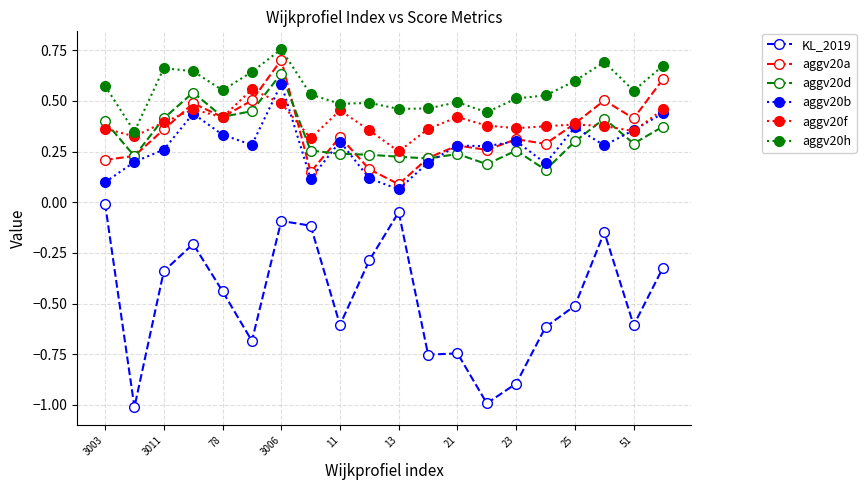

True or false: aggv20b has more than 2 interior local peaks.

True